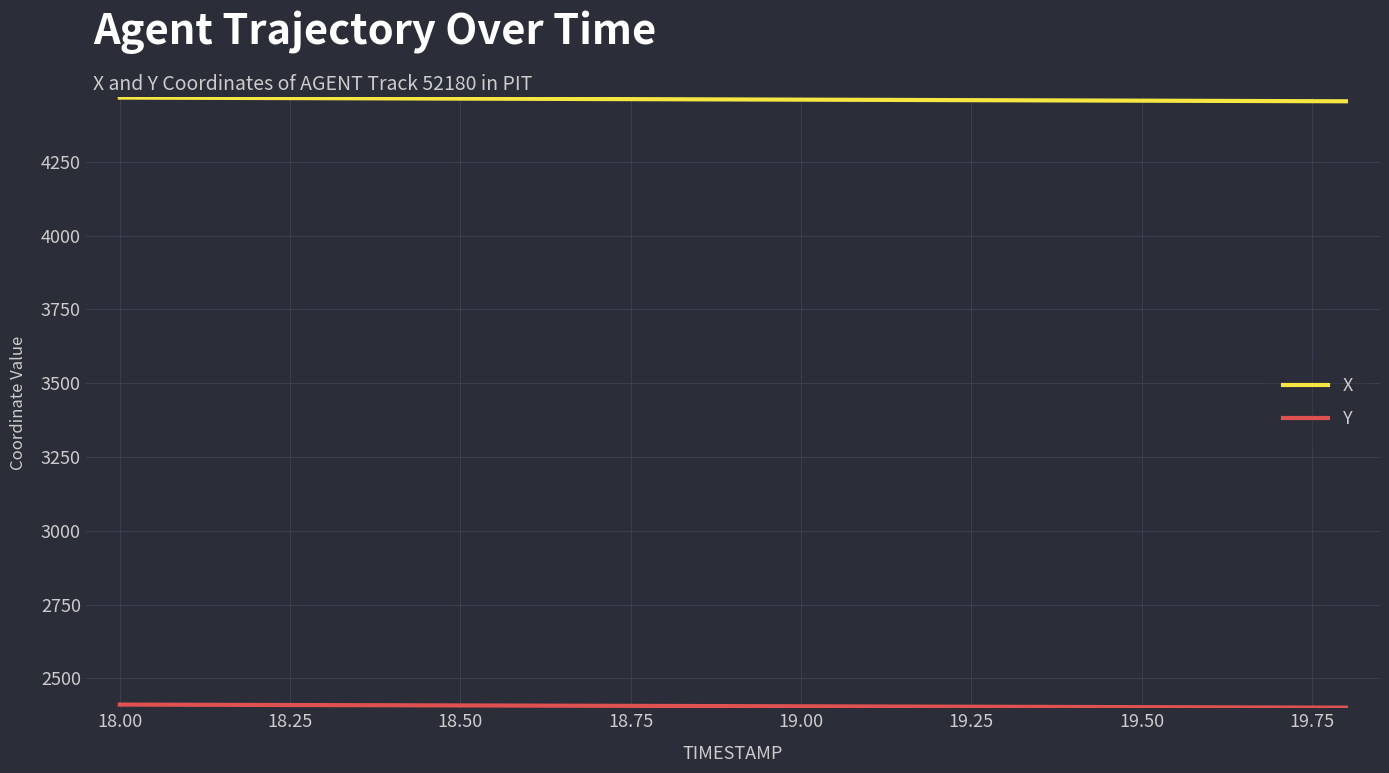

Which series has the largest total across all categories?

X